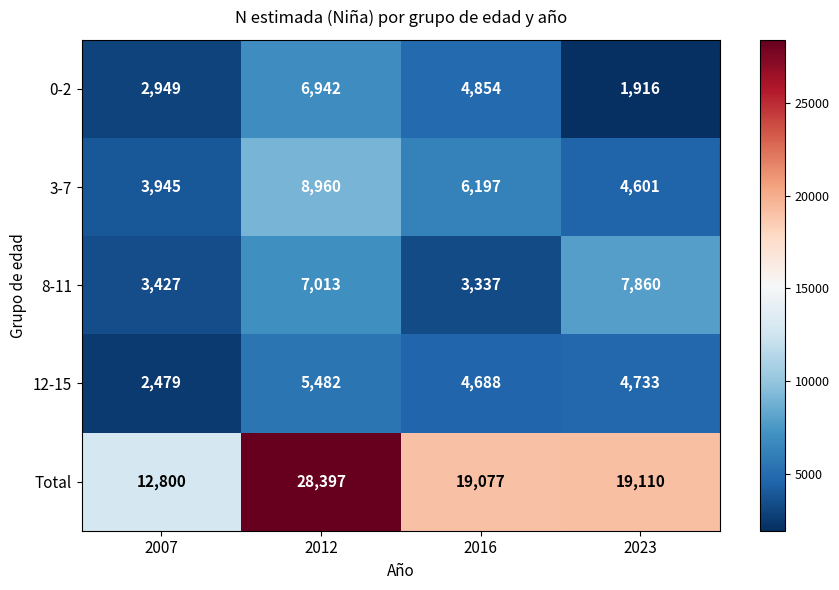

Reading left to right, extract all data points from this chart.

0-2: 2007=2949	2012=6942	2016=4854	2023=1916
3-7: 2007=3945	2012=8960	2016=6197	2023=4601
8-11: 2007=3427	2012=7013	2016=3337	2023=7860
12-15: 2007=2479	2012=5482	2016=4688	2023=4733
Total: 2007=12800	2012=28397	2016=19077	2023=19110